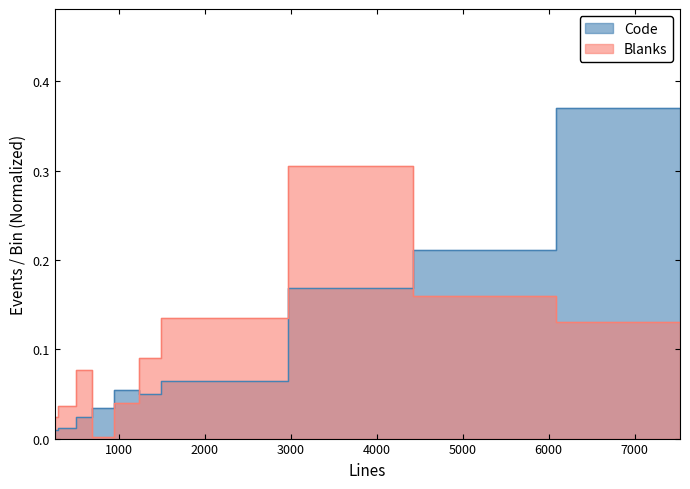

At which category does Code reach its first local peak?

1199